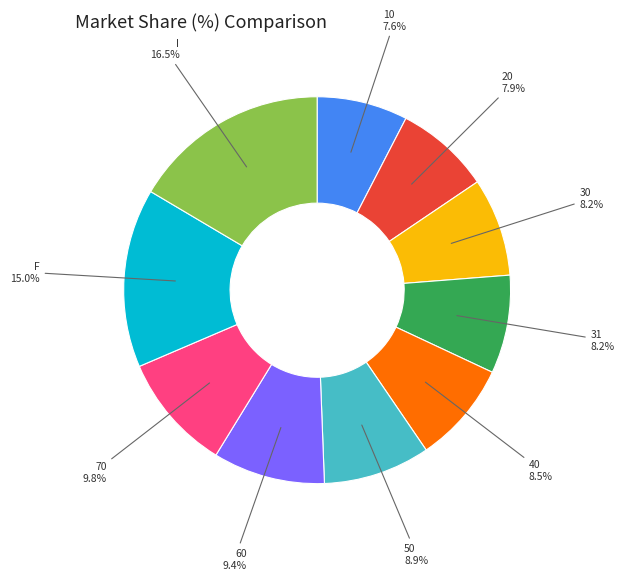

To the nearest percent, what is the difference between the largest and smallest slice percentages?

9%